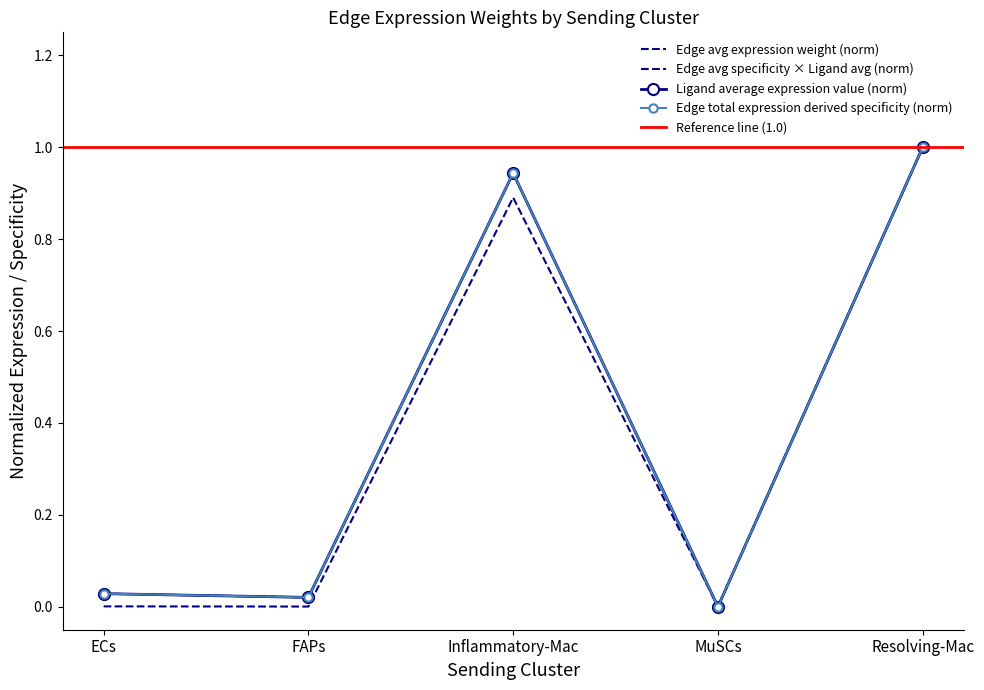

What is the difference between the maximum and second lowest values in the Ligand average expression value series?

1.0